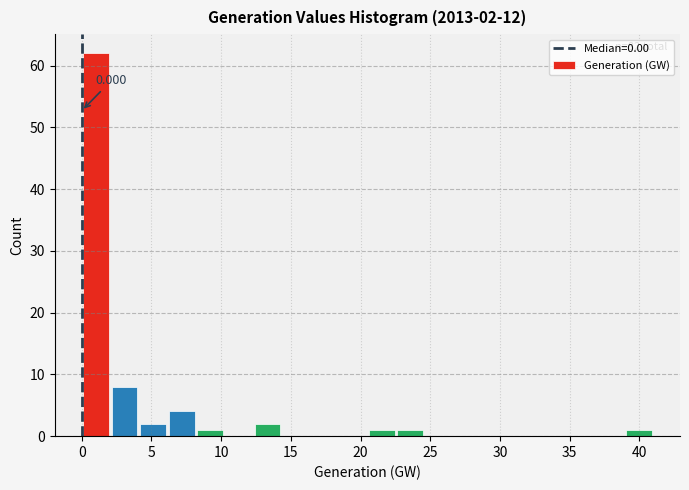

Over which range of the x-axis is the bar tallest?

0.0 to 2.0